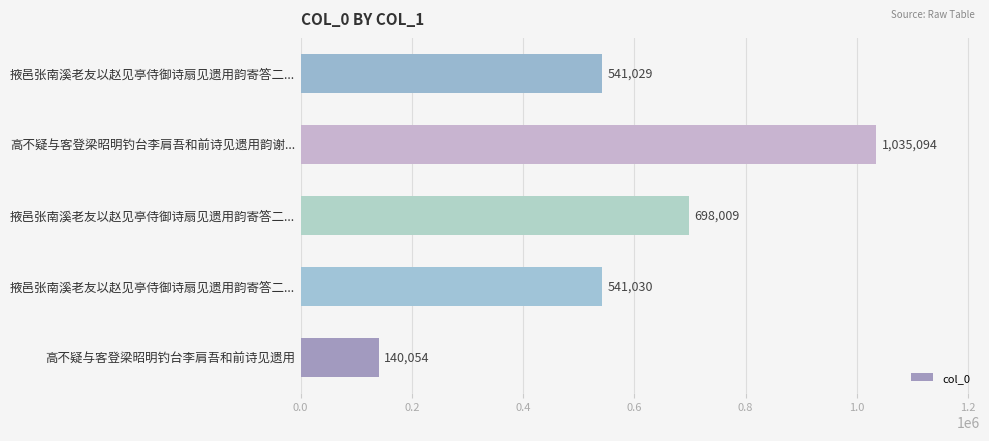

How many values are below 541030?

2